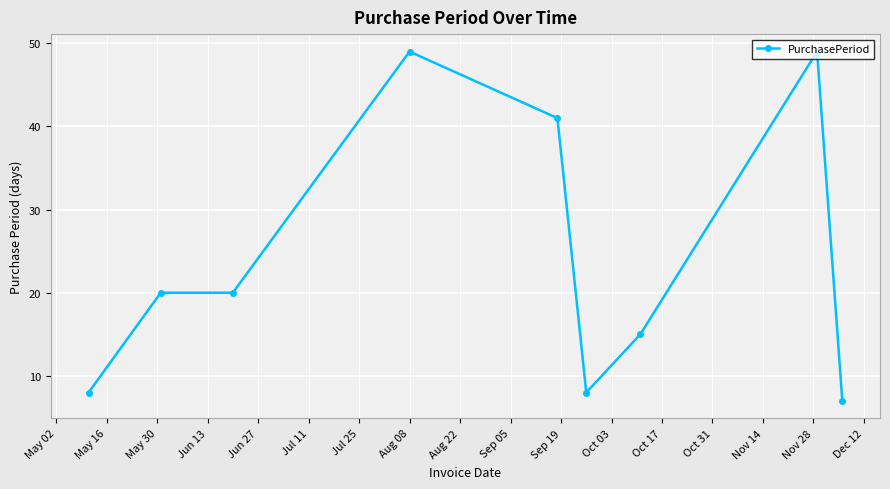

True or false: the data has more than 0 interior local peaks.

True